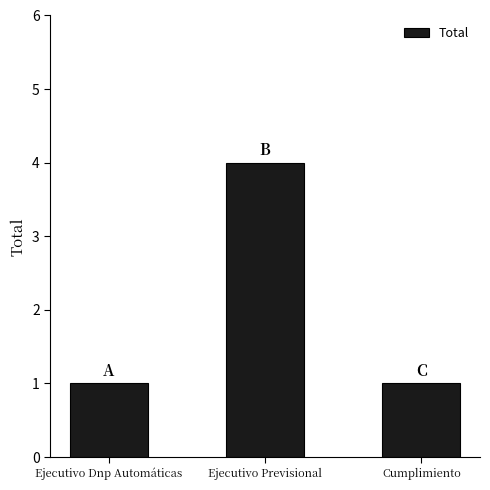

What is the ratio of the value at Cumplimiento to the value at Ejecutivo Dnp Automáticas?

1.0